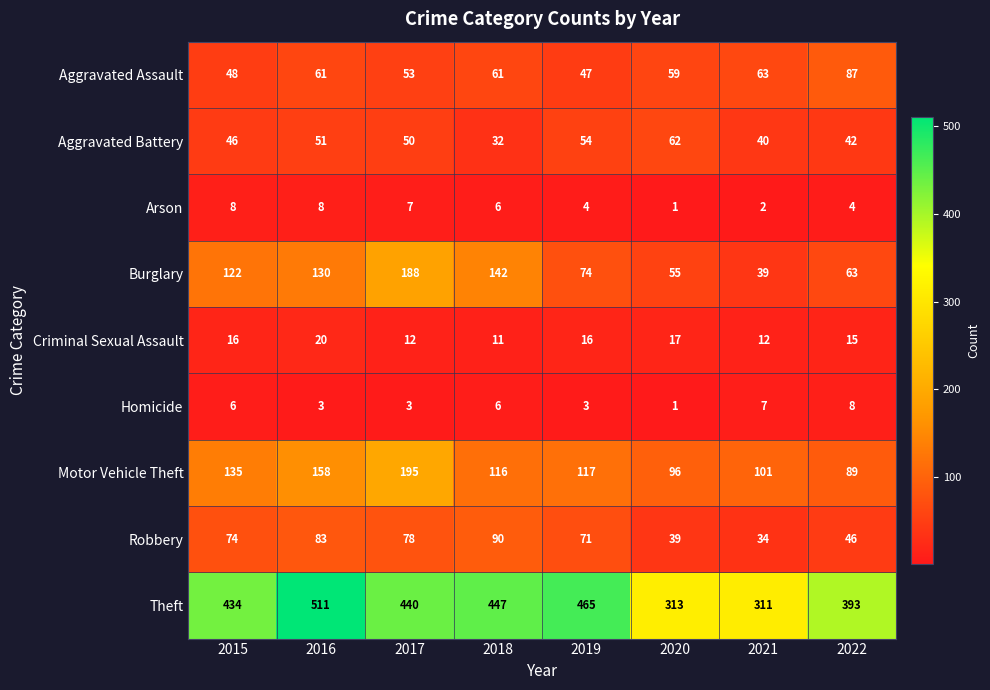

What is the approximate value of Burglary at 2020, to the nearest 10?

60